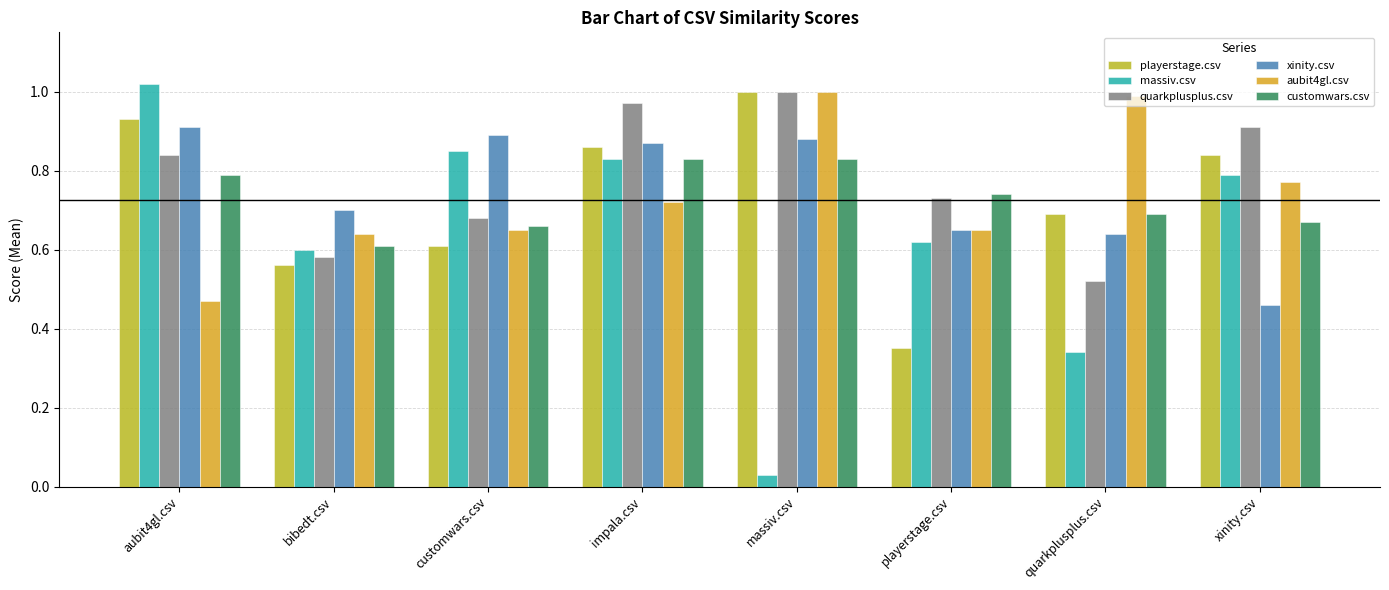

What is the difference between the second highest and second lowest values in the customwars.csv series?

0.2